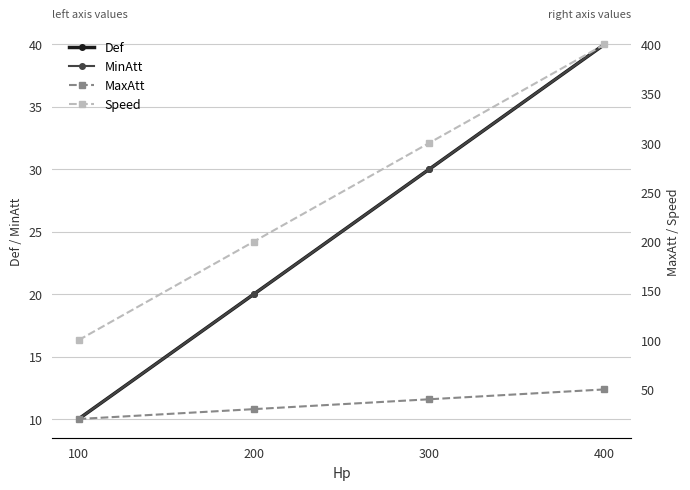

Rank the categories by MaxAtt value from lowest to highest.

100, 200, 300, 400